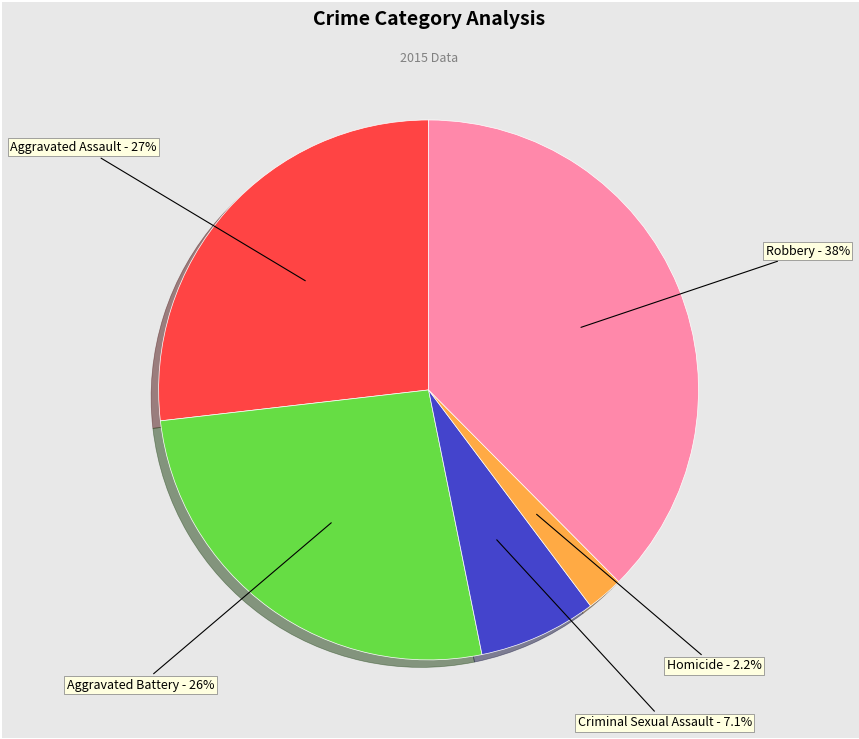

Does any single category account for the majority?

No